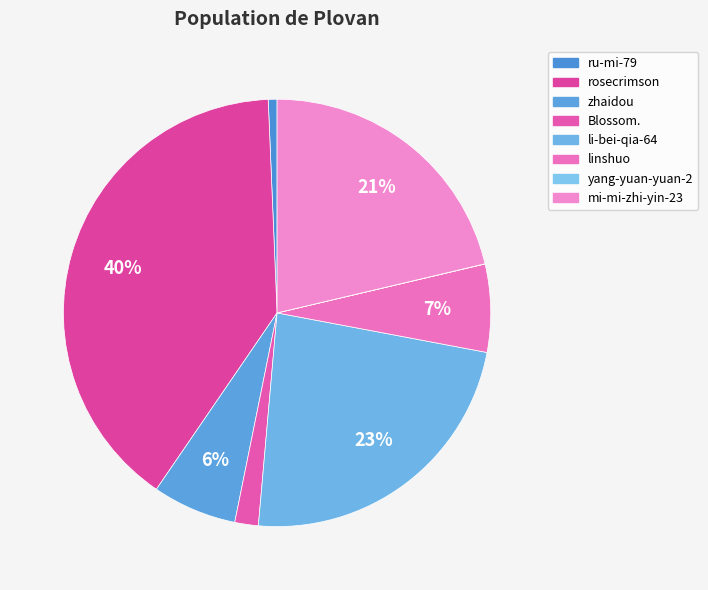

What percentage is the Blossom. slice, to the nearest percent?

2%